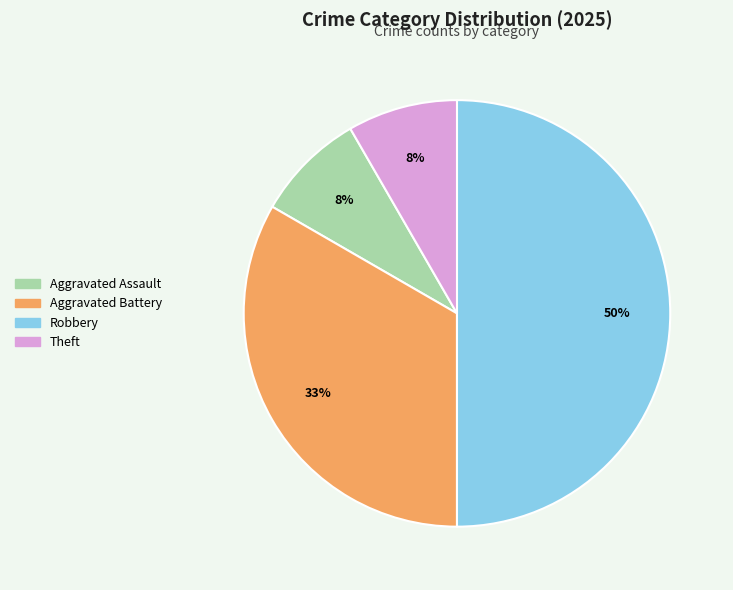

Is the sum of Theft and Robbery greater than half?

Yes